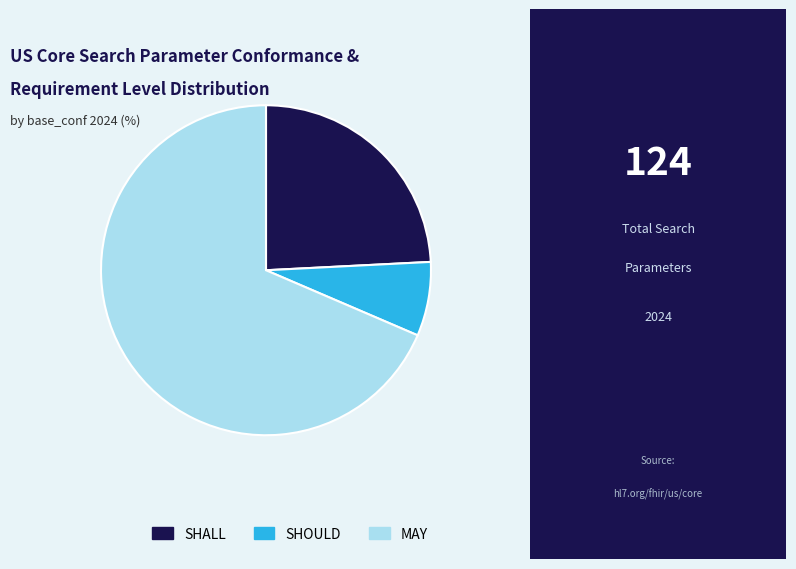

Count the number of slices in the pie.

3